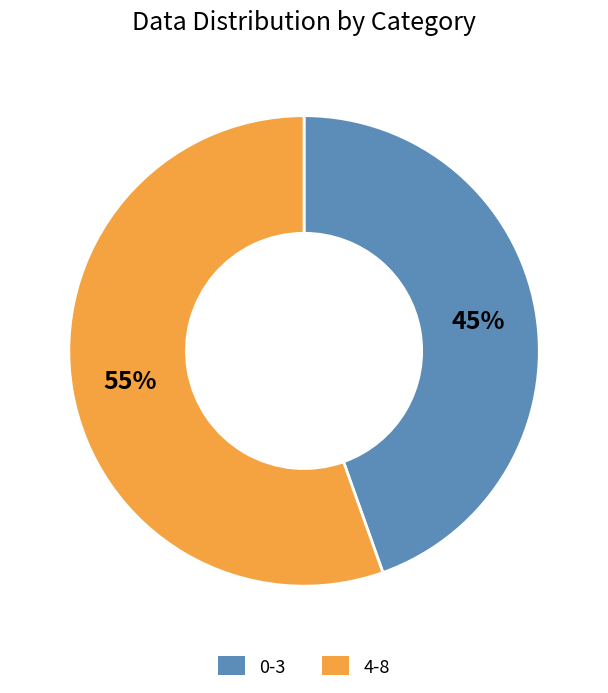

How many segments does this pie chart have?

2